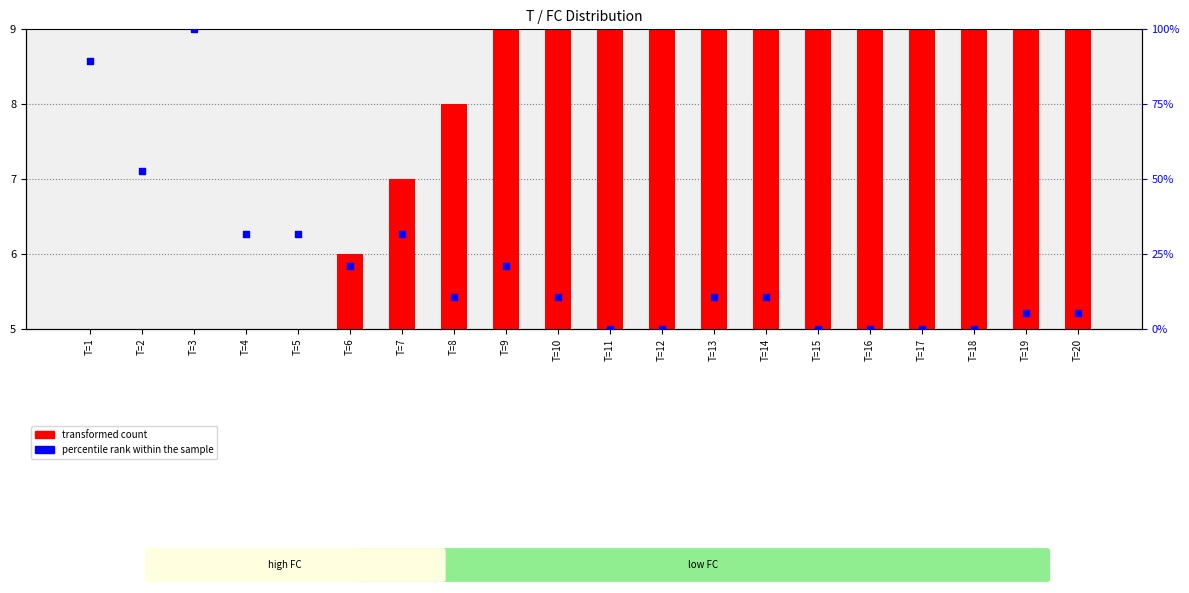

What are all the series names shown in the legend?

transformed count, percentile rank within the sample